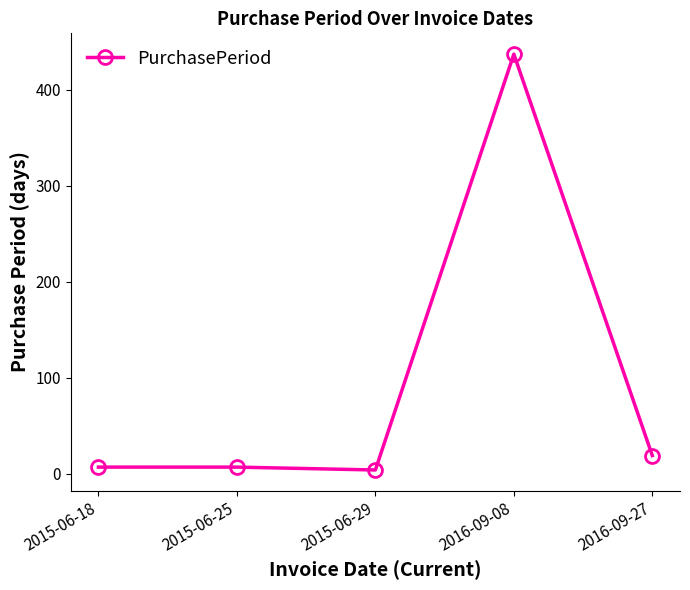

Reading left to right, what are all the values shown in this chart?

2015-06-18=7	2015-06-25=7	2015-06-29=4	2016-09-08=437	2016-09-27=19